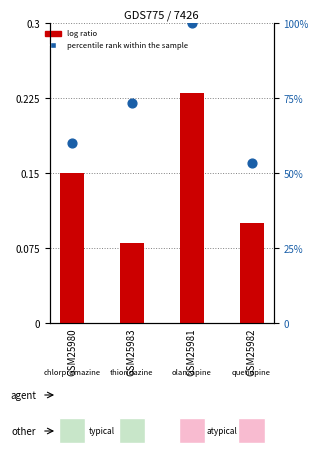

Which series contains the highest Y value?

percentile rank within the sample